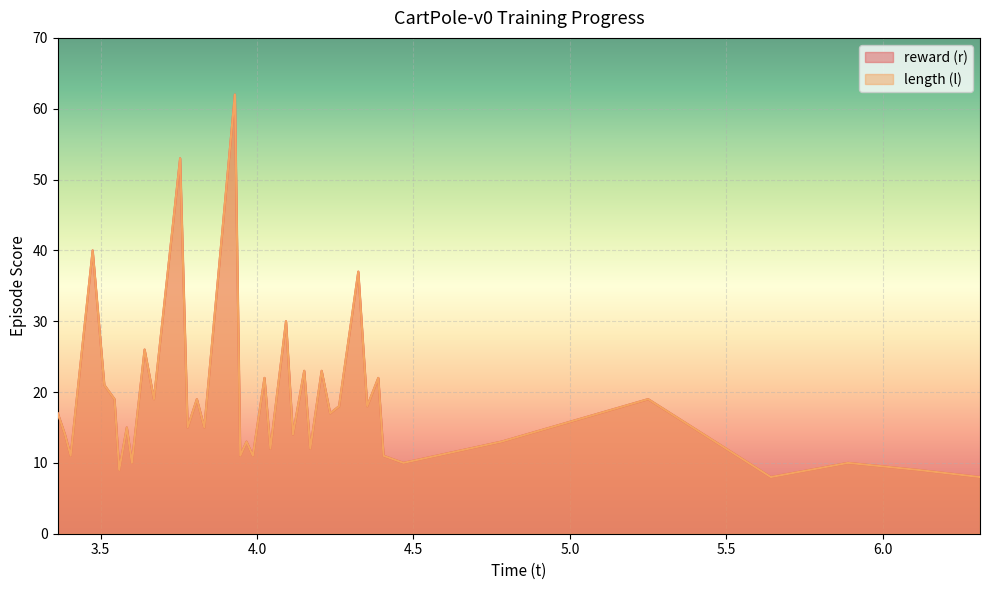

What is the label of the 35th point from the left?

5.250333